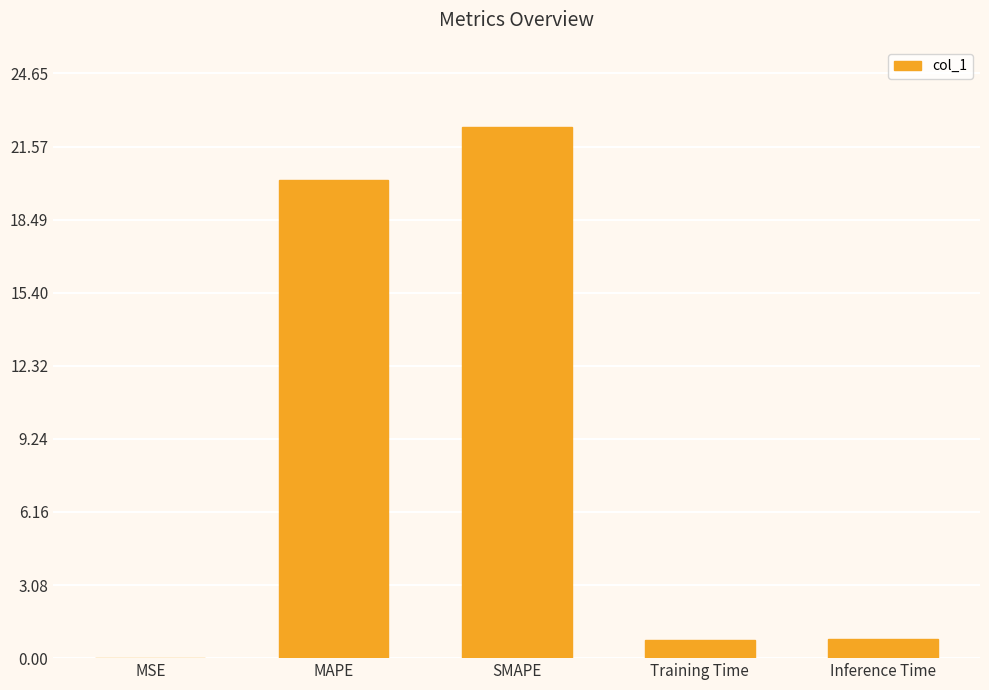

What is the sum of the values at MAPE and SMAPE?

42.6